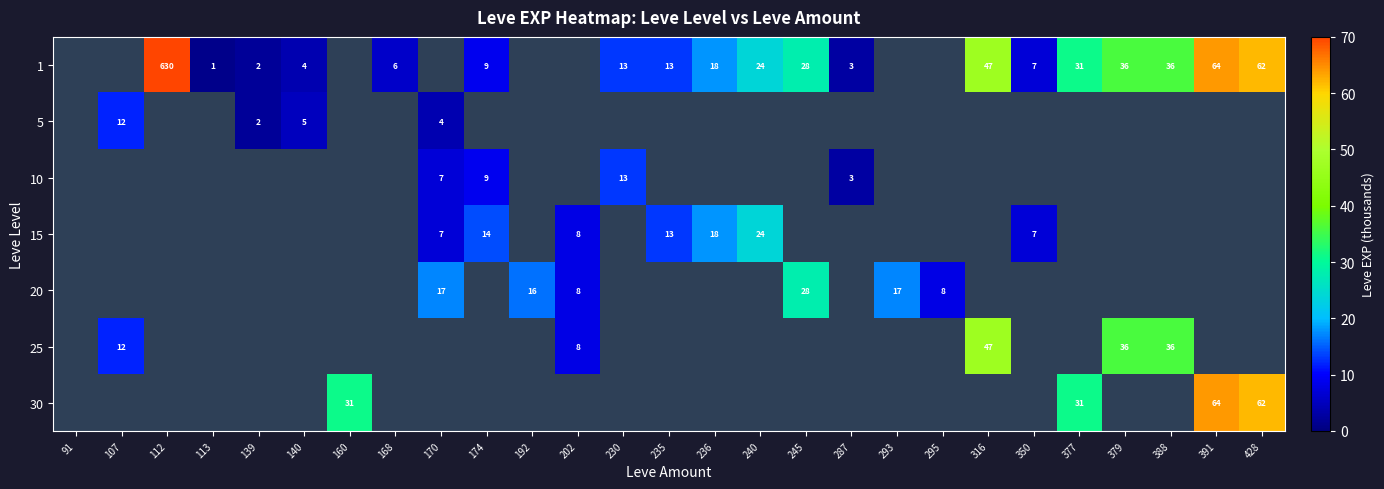

What is the sum of the 1 values at 112 and 377?

661